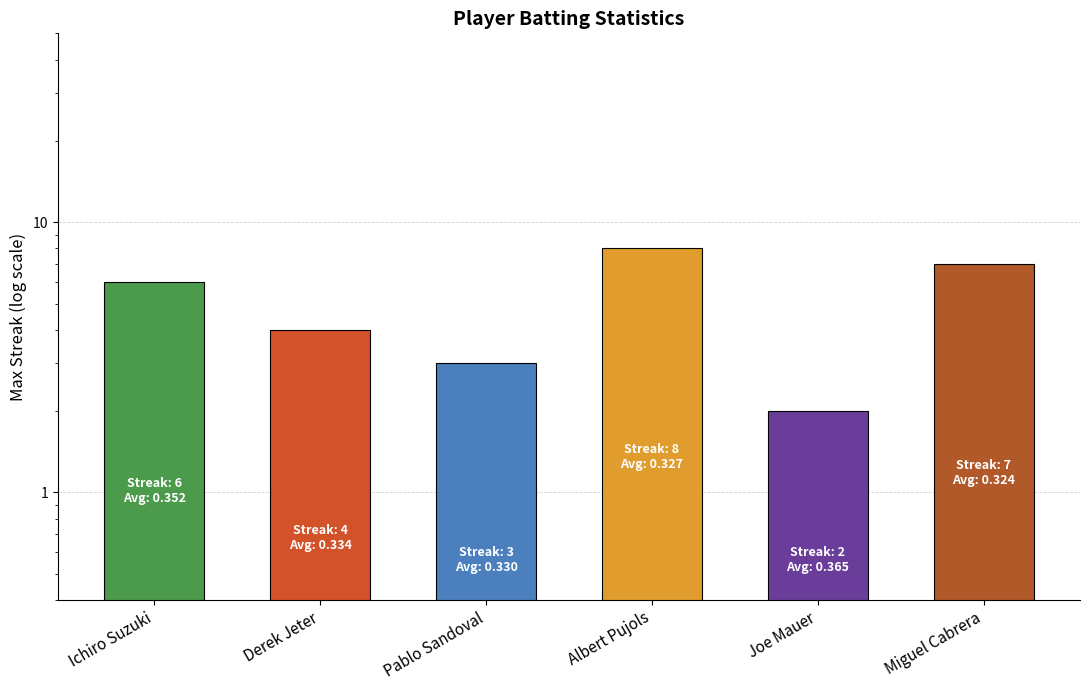

What is the change in value from Derek Jeter to Albert Pujols?

+4